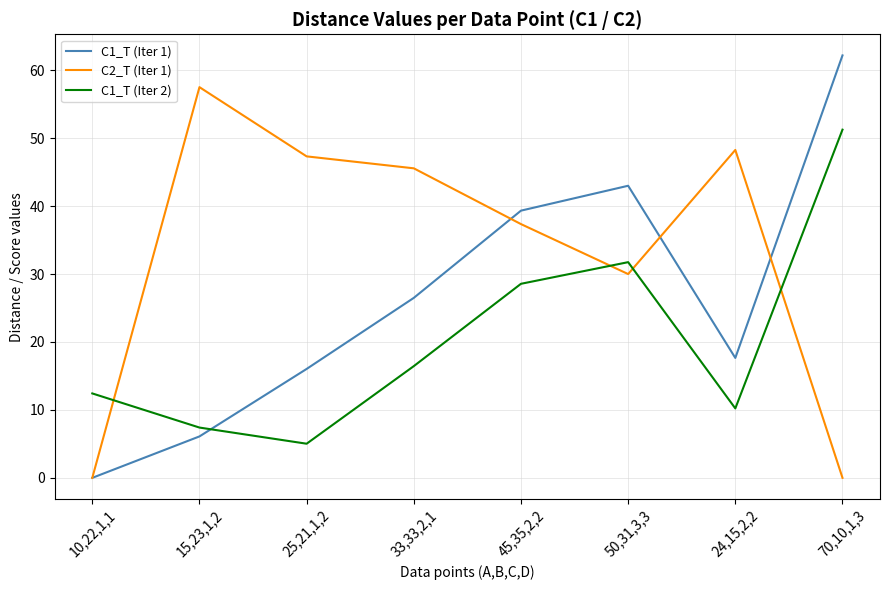

True or false: C1_T (Iter 1) and C2_T (Iter 1) intersect in this chart.

True